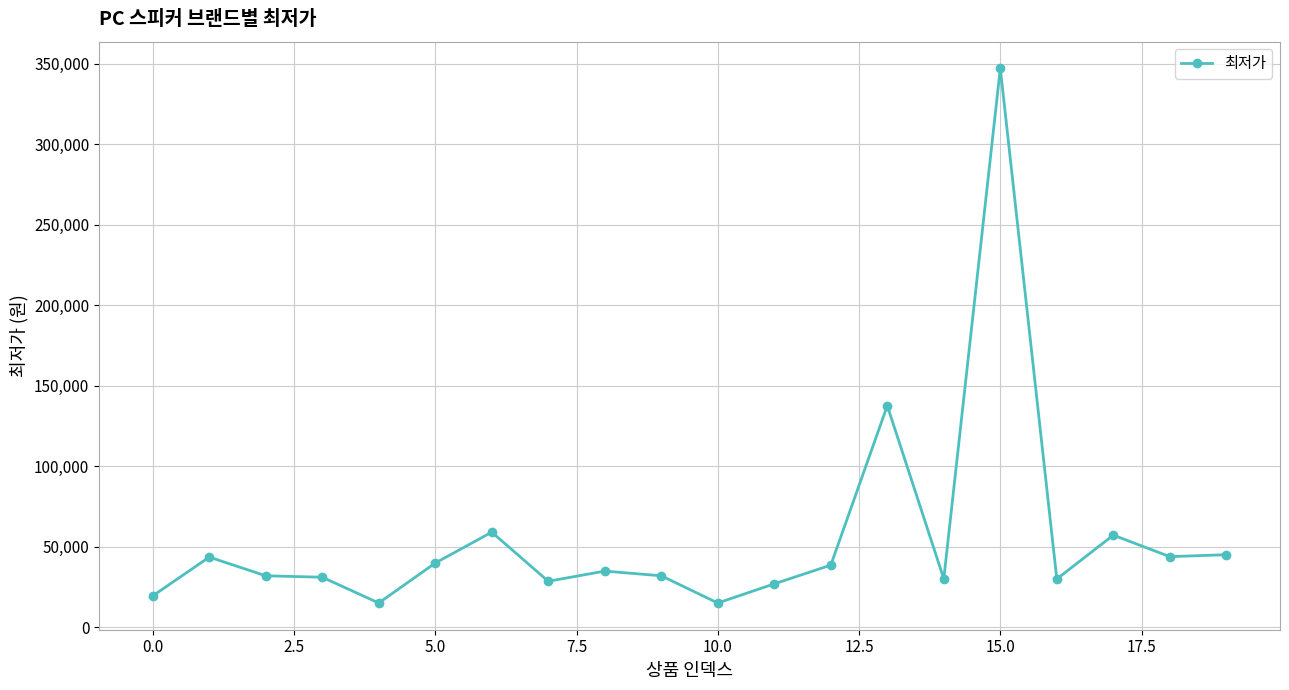

What is the sum of all values?

1105530